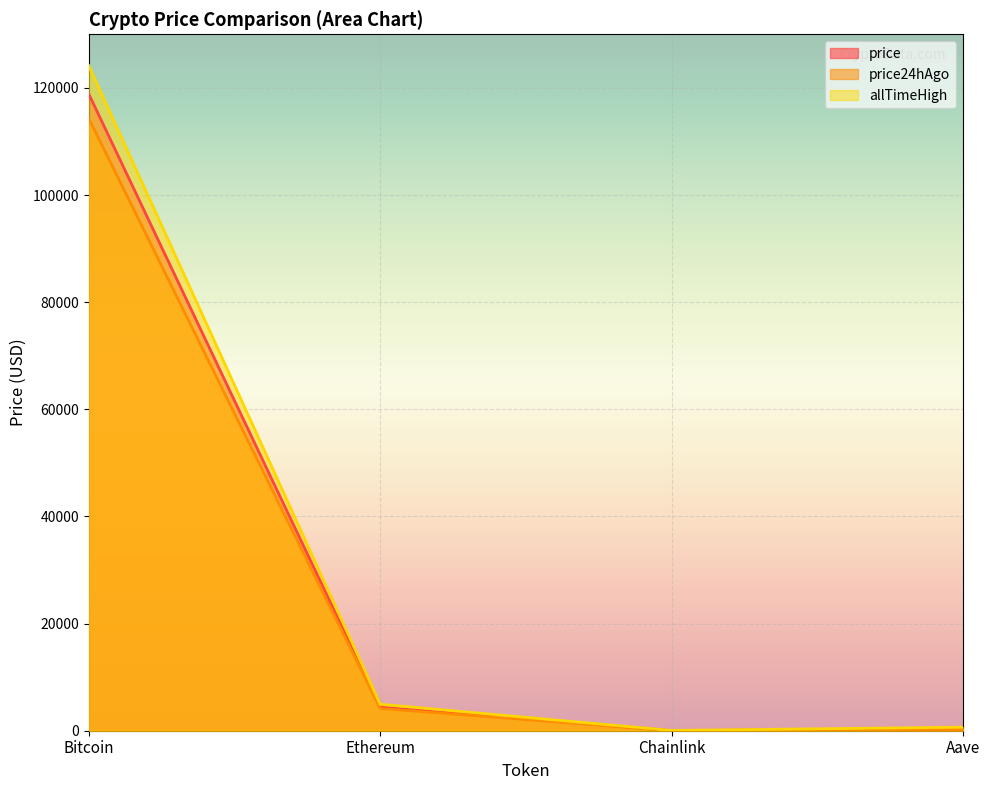

What is the sum of all allTimeHigh values?

129788.4